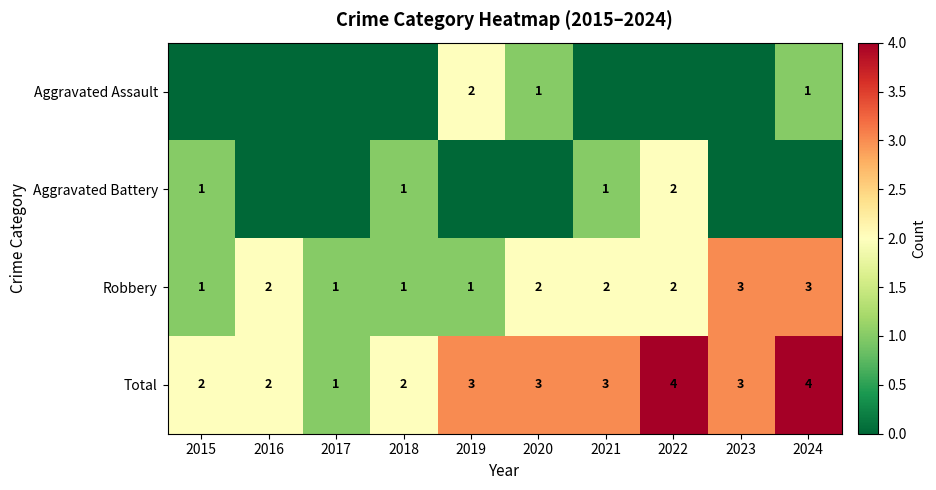

The value of Aggravated Battery at 2021 is 1. True or false?

True